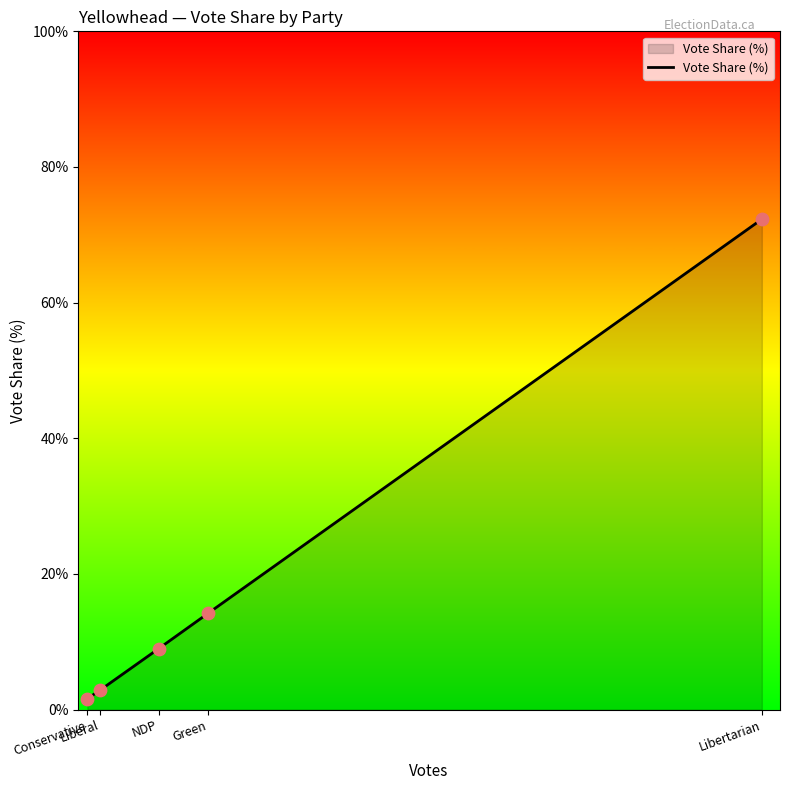

Between Libertarian and Conservative, which is larger?

Libertarian